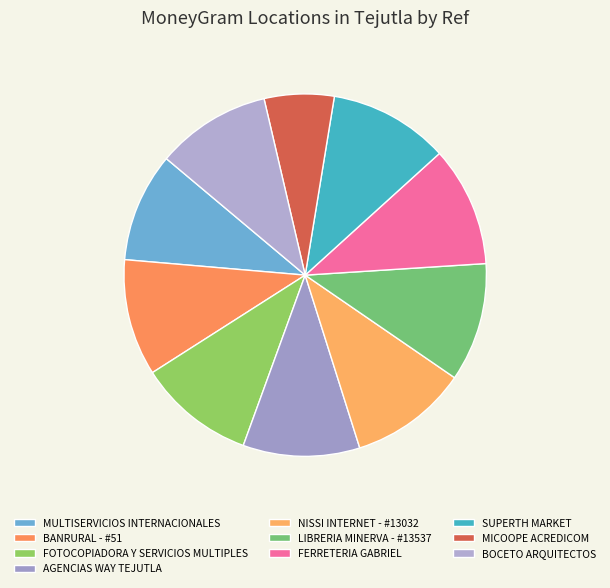

Count the number of slices in the pie.

10